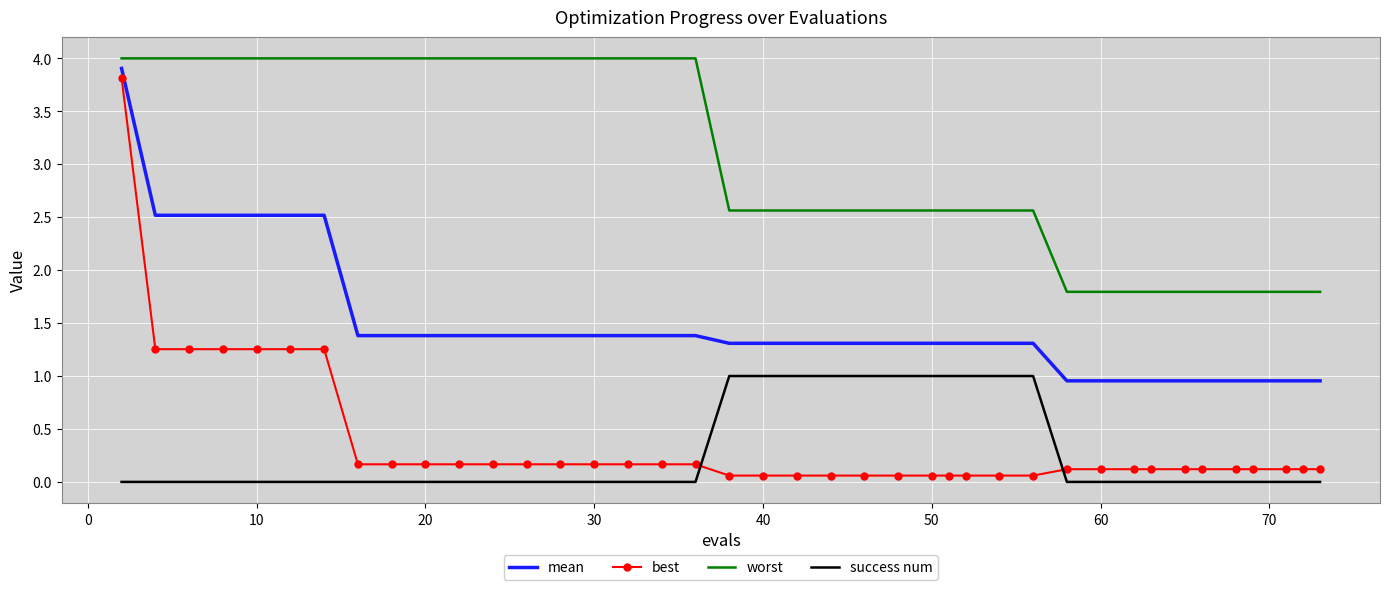

What is the highest value of the mean series?

3.9